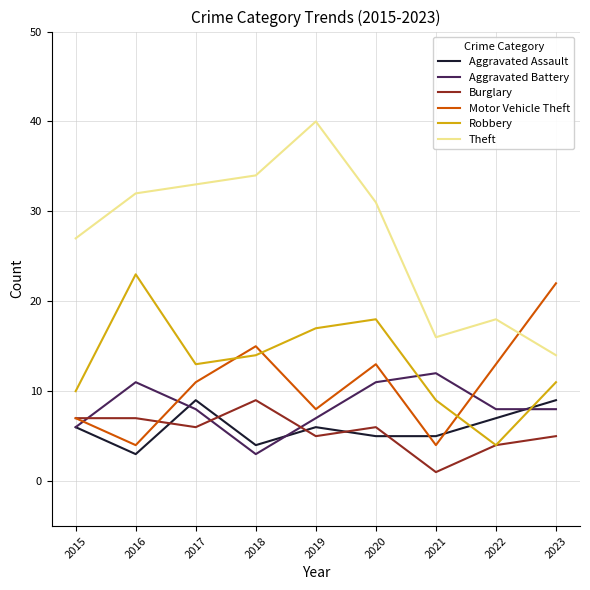

How many interior local valleys does the Burglary series have?

3